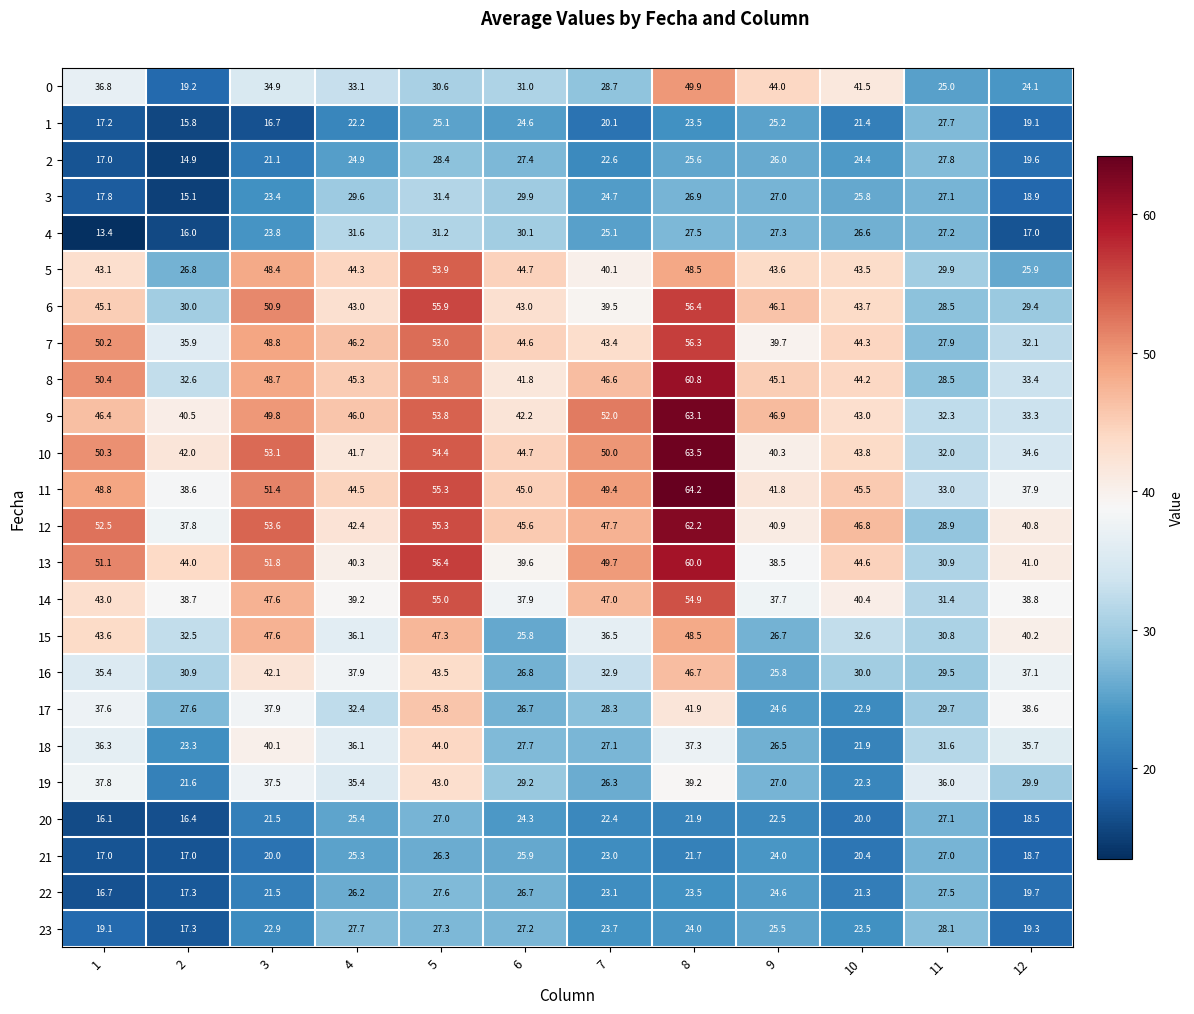

What is the minimum value shown in the chart?

13.4